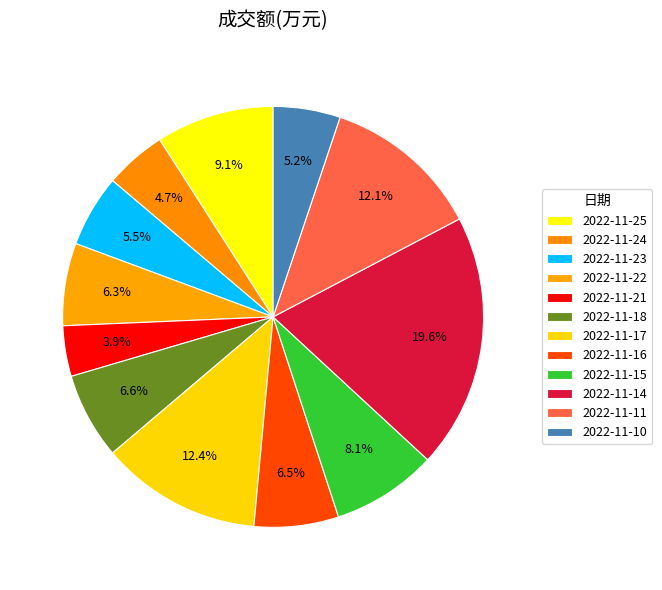

Does 2022-11-14 account for over 50% of the chart?

No